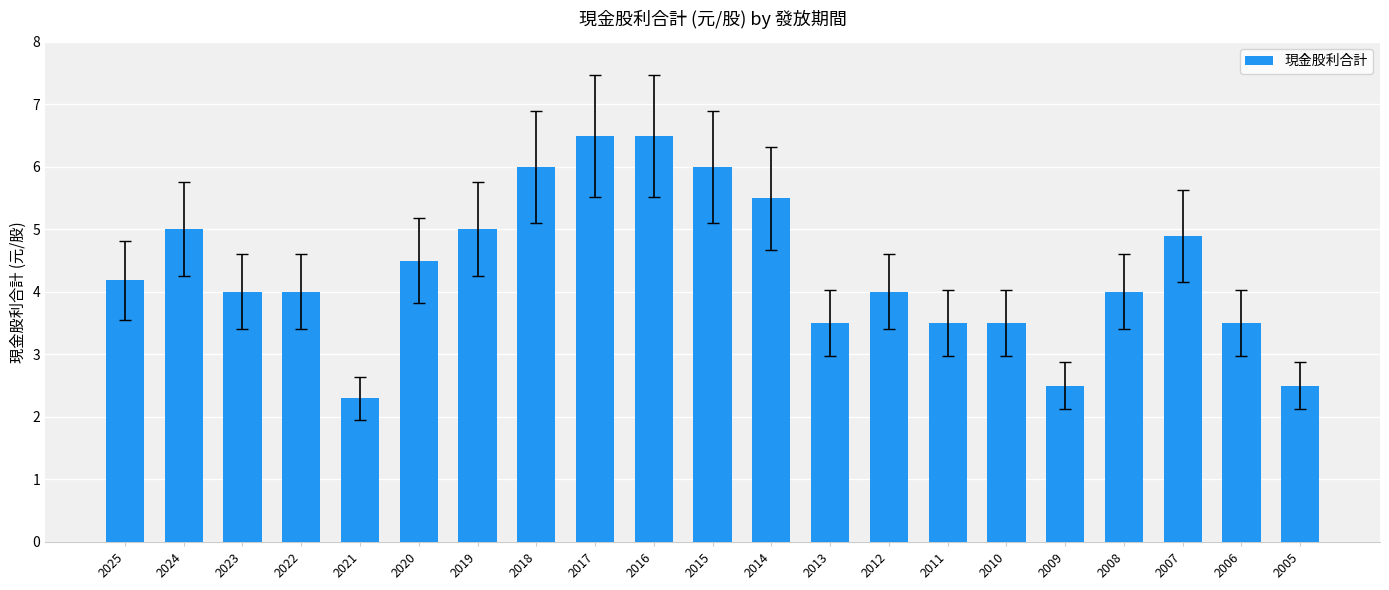

Which label corresponds to the smallest value in the chart?

2021